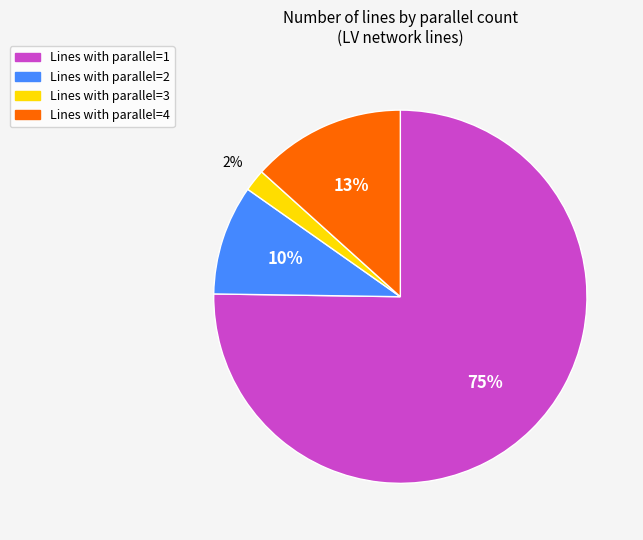

Does any single category account for the majority?

Yes